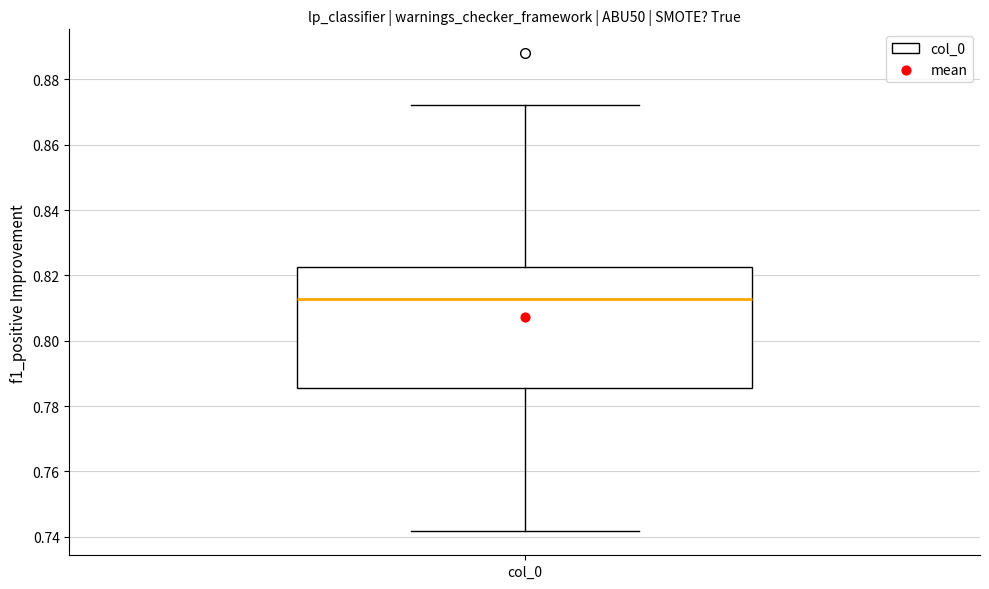

Read this box plot against the y-axis: the position of the median line, the range covered by the box, and the ends of both whiskers. The values are not printed on the chart, so give them approximately, as read against the axis.

median 0.812, box 0.786 to 0.822, whiskers 0.742 to 0.872